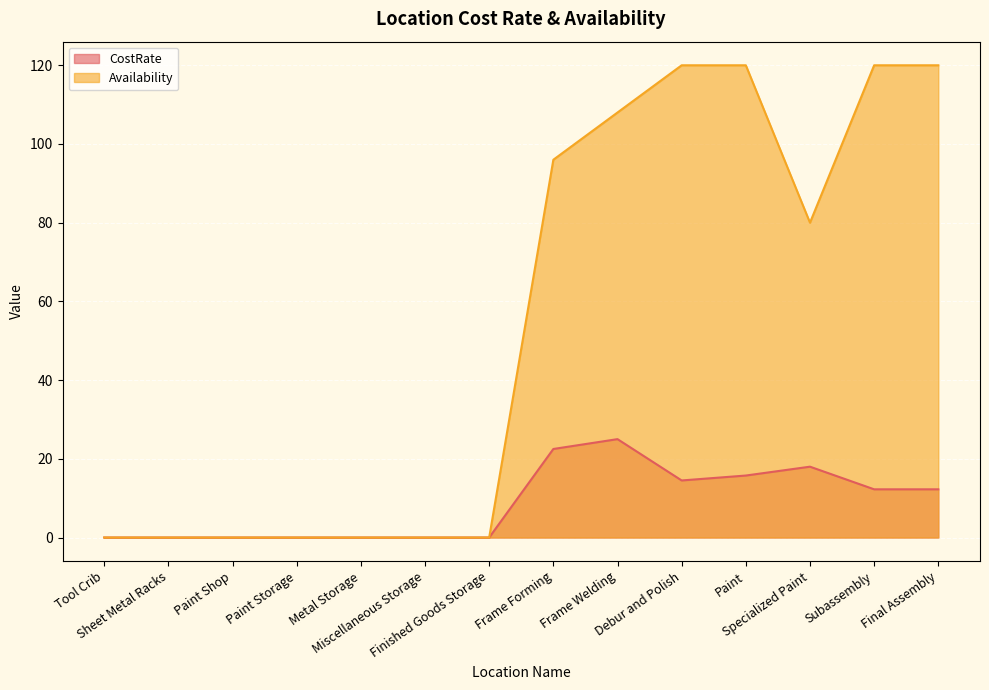

Where does the CostRate series first go above 12?

Frame Forming